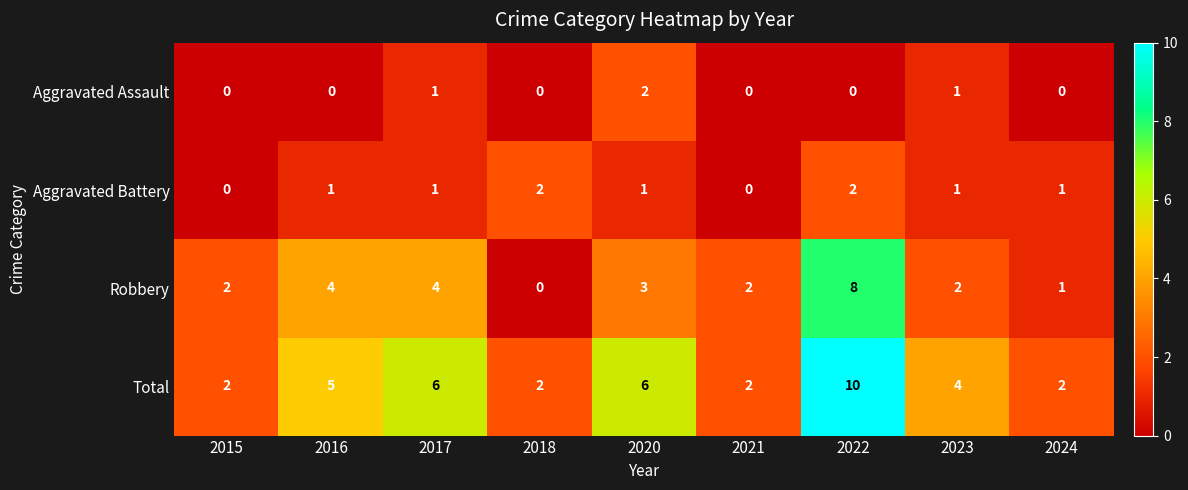

Is it true that Robbery equals 4 at 2022?

False